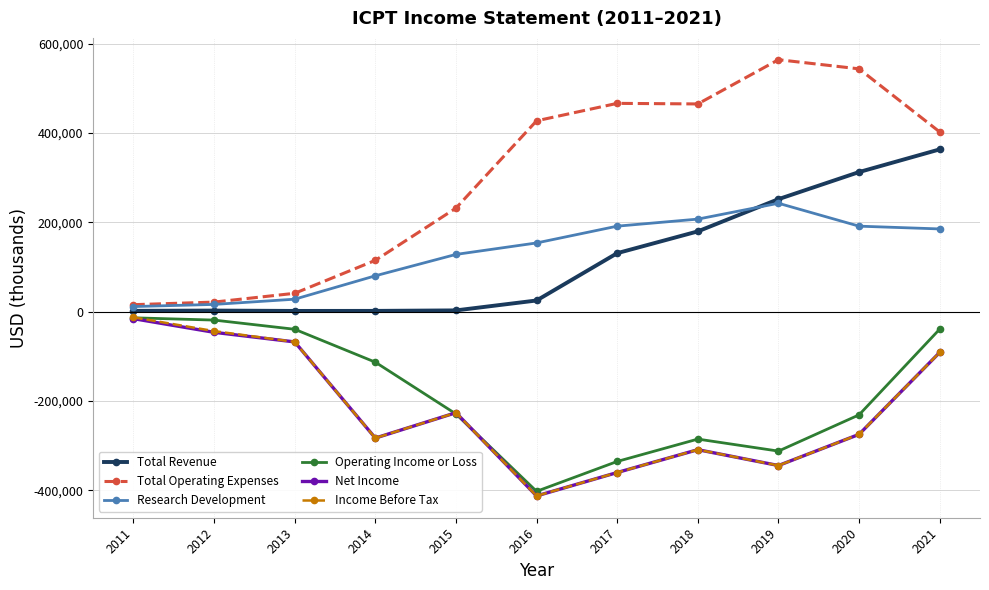

What are all the series names shown in the legend?

Total Revenue, Total Operating Expenses, Research Development, Operating Income or Loss, Net Income, Income Before Tax